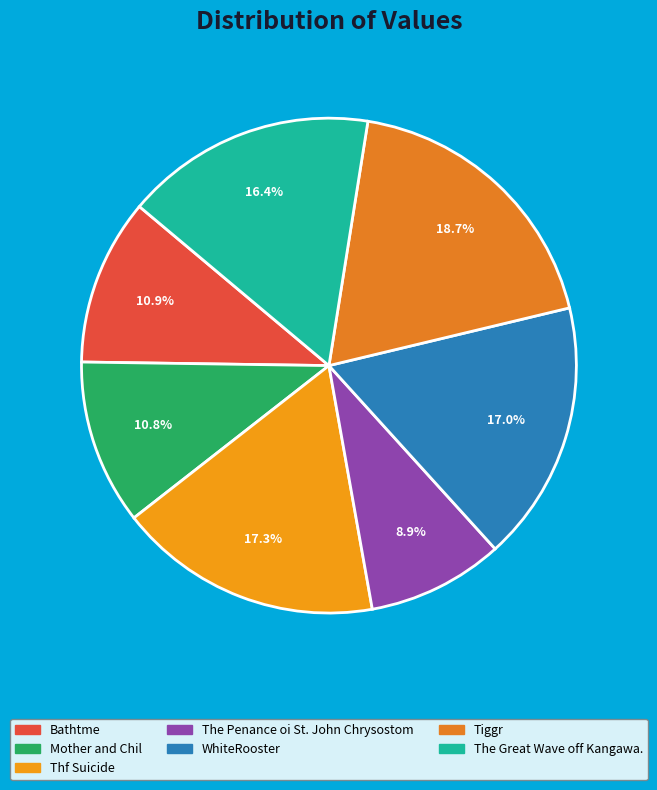

To the nearest percent, what is the average slice percentage?

14%